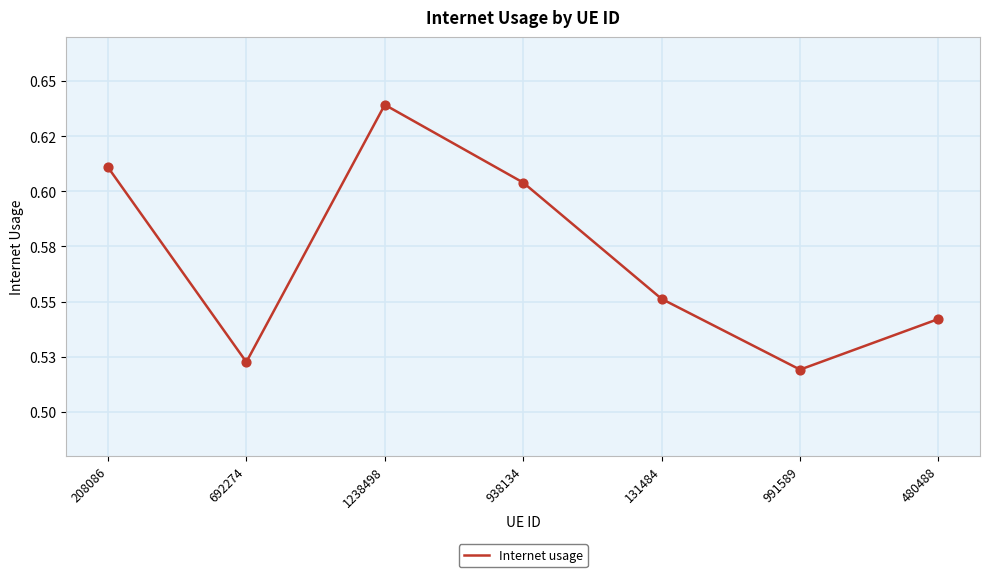

Between 480488 and 991589, which is larger?

480488